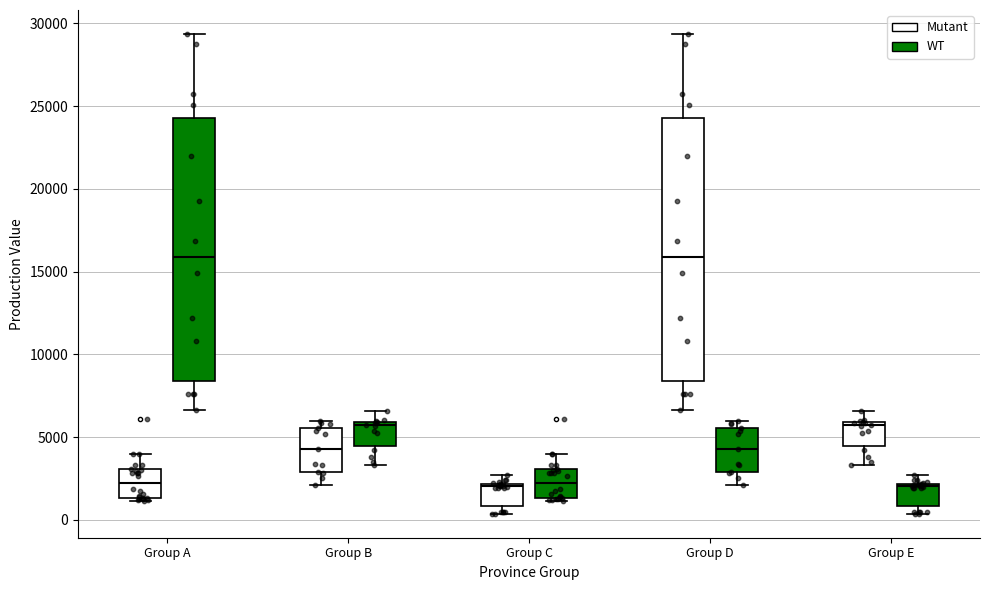

Reading left to right, read every box against the y-axis: the position of its median line, the range the box covers, and the ends of its whiskers. The values are not printed on the chart, so give them approximately, as read against the axis.

Group A (Mutant): median 2000, box 1500 to 3000, whiskers 1000 to 4000
Group A (WT): median 16000, box 8500 to 24500, whiskers 6500 to 29500
Group B (Mutant): median 4500, box 3000 to 5500, whiskers 2000 to 6000
Group B (WT): median 5500, box 4500 to 6000, whiskers 3500 to 6500
Group C (Mutant): median 2000 (just below the box's upper edge), box 1000 to 2000, whiskers 500 to 2500
Group C (WT): median 2000, box 1500 to 3000, whiskers 1000 to 4000
Group D (Mutant): median 16000, box 8500 to 24500, whiskers 6500 to 29500
Group D (WT): median 4500, box 3000 to 5500, whiskers 2000 to 6000
Group E (Mutant): median 5500, box 4500 to 6000, whiskers 3500 to 6500
Group E (WT): median 2000 (just below the box's upper edge), box 1000 to 2000, whiskers 500 to 2500